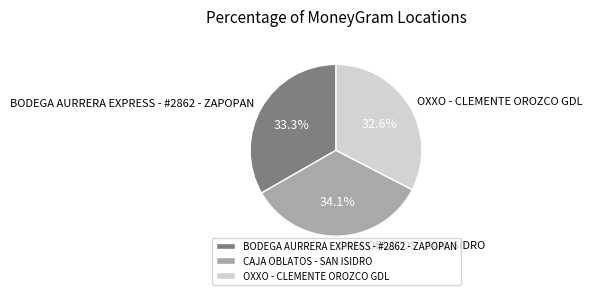

How many segments does this pie chart have?

3